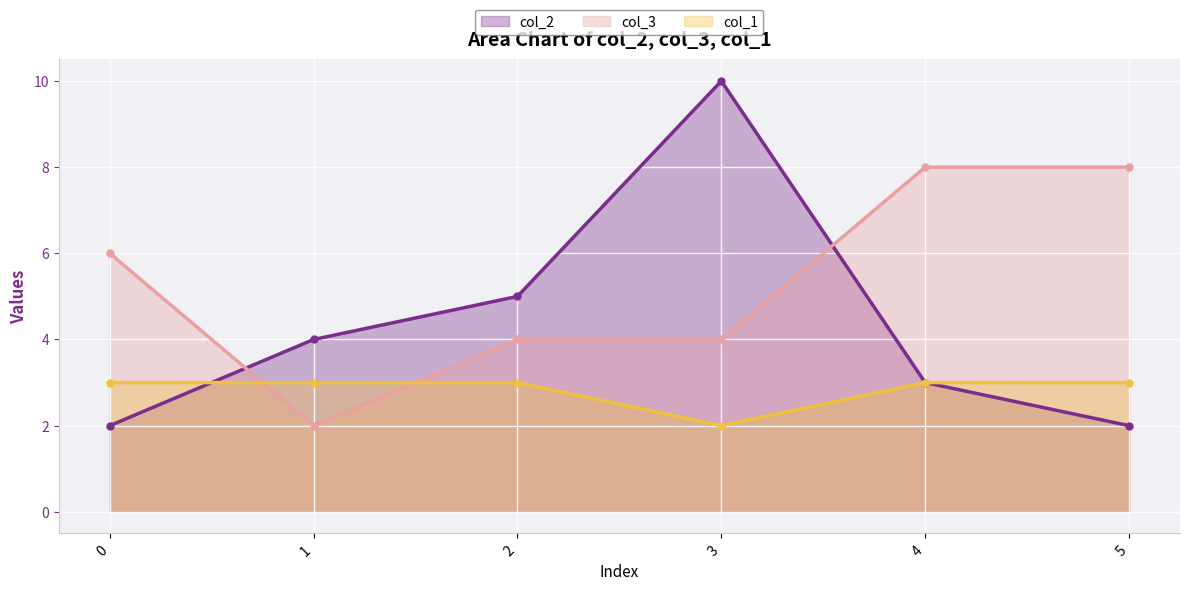

What is the smallest value displayed?

2